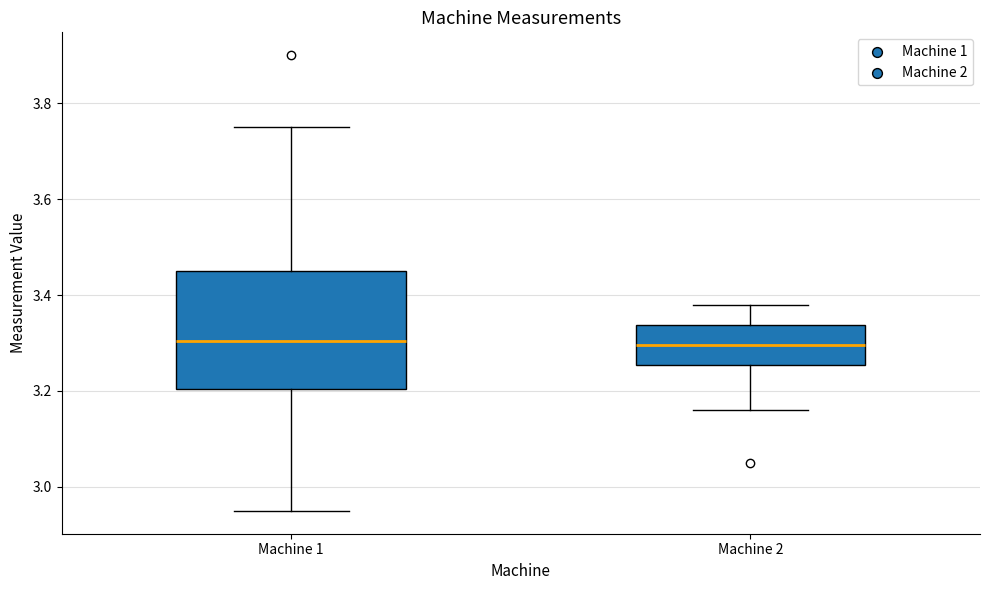

Where is the upper edge of the box for Machine 2 on the y-axis? The values are not printed on the chart, so give them approximately, as read against the axis.

3.34